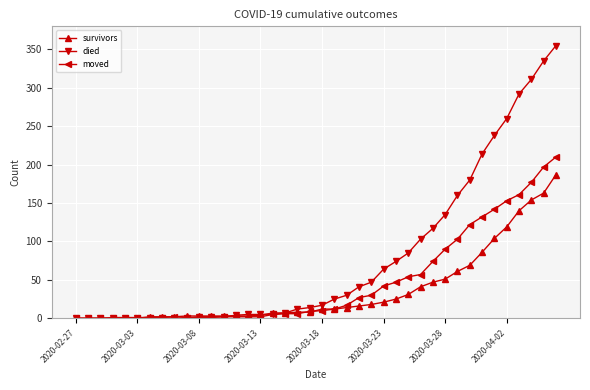

Which series has the largest total across all categories?

died